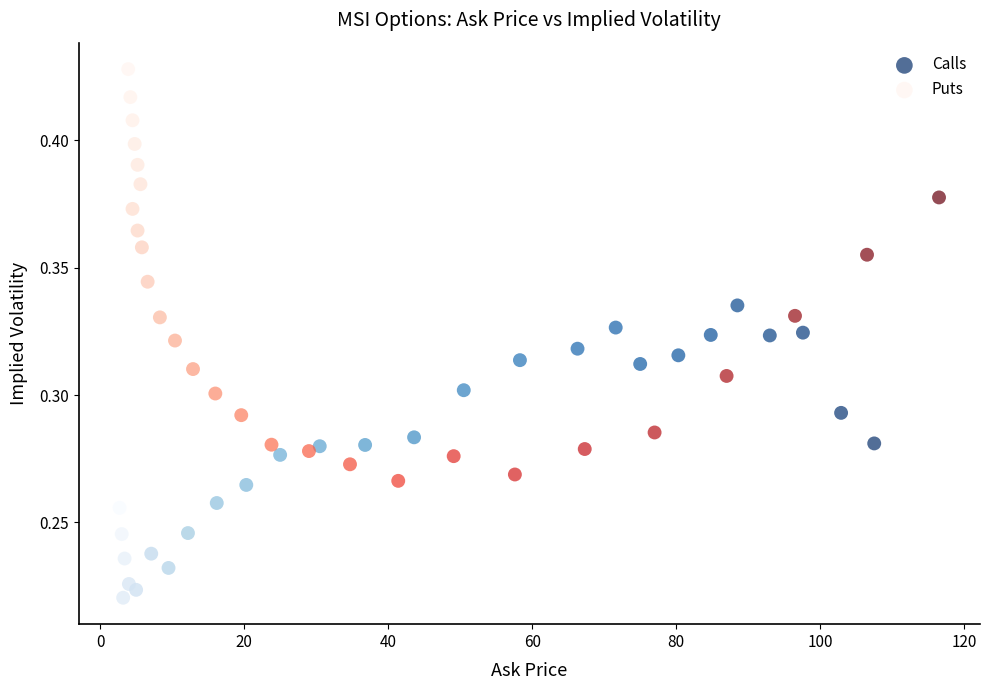

What are all the series names shown in the legend?

Calls, Puts